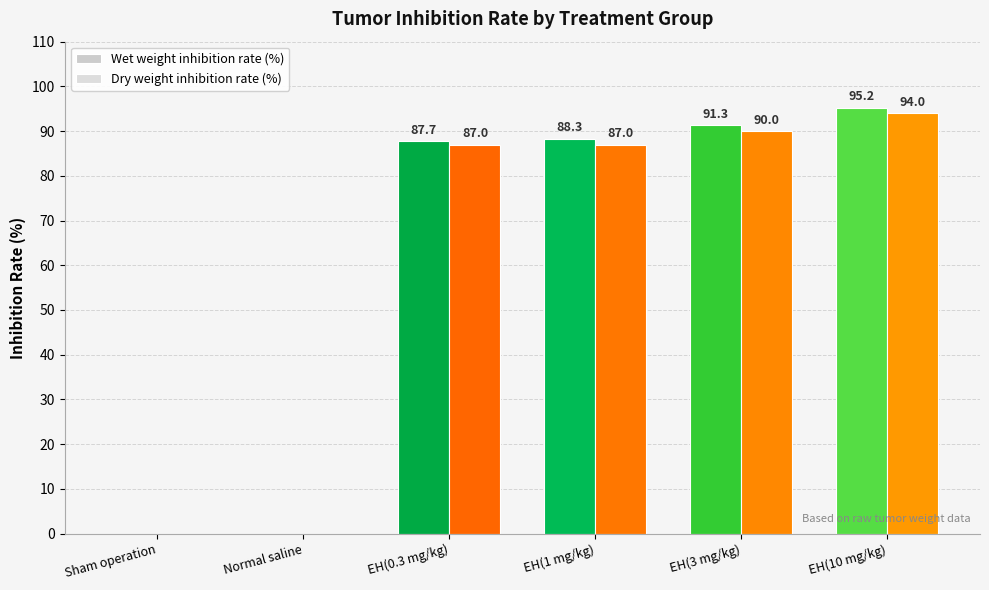

What is the label of the 1st bar from the left?

Sham operation